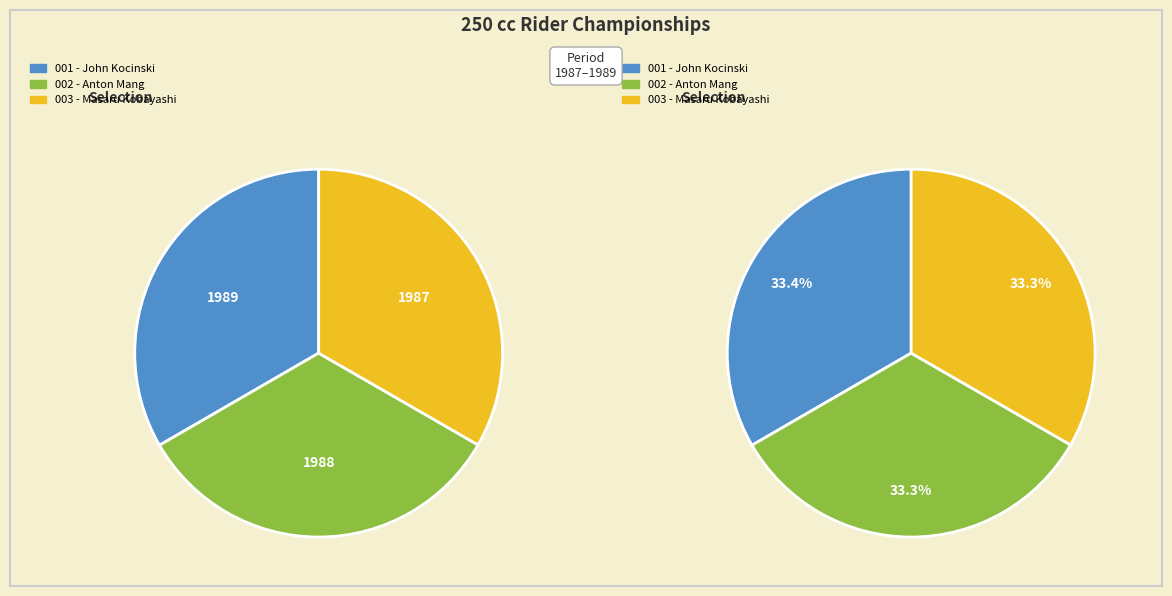

Combined, what portion of the pie is Anton Mang and John Kocinski?

66.7%